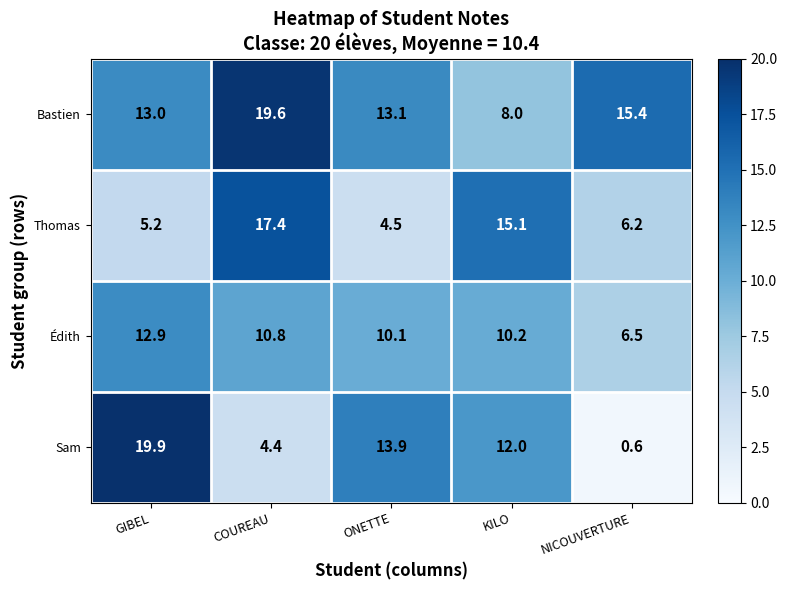

What is the difference between the Édith values at NICOUVERTURE and KILO?

3.7